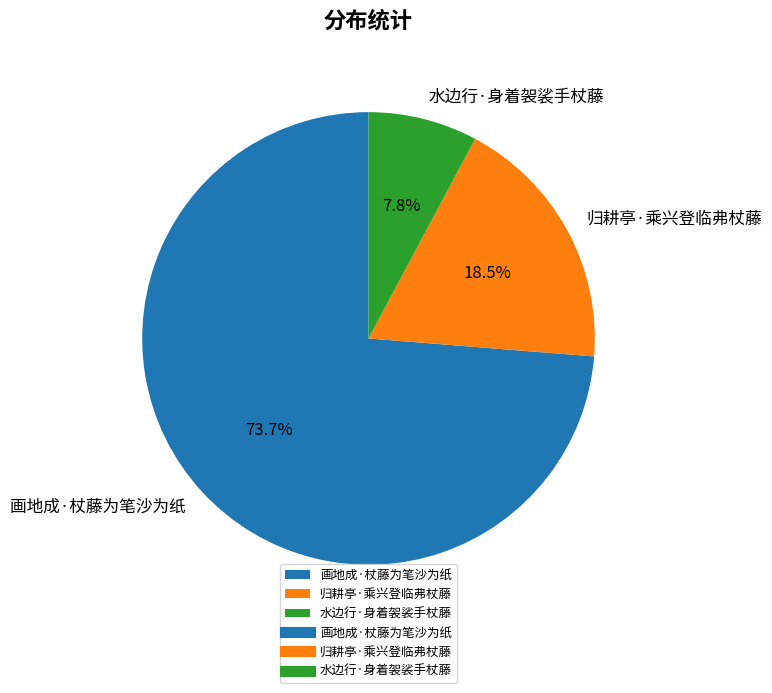

Which category has the smallest portion of the pie?

水边行·身着袈裟手杖藤